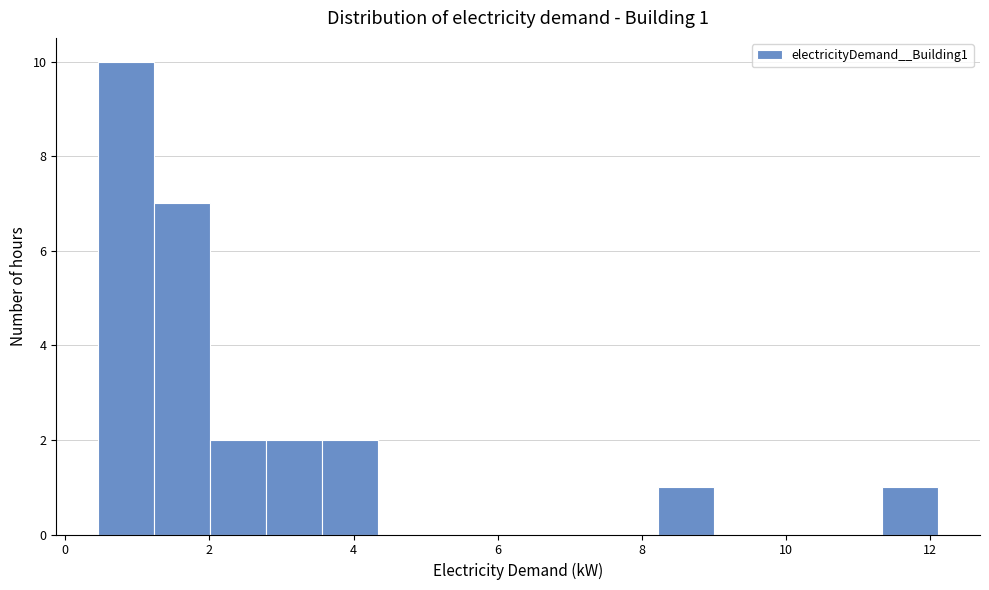

Around what value on the x-axis is the tallest bar? Give the approximate position of its centre, as read against the axis.

0.8